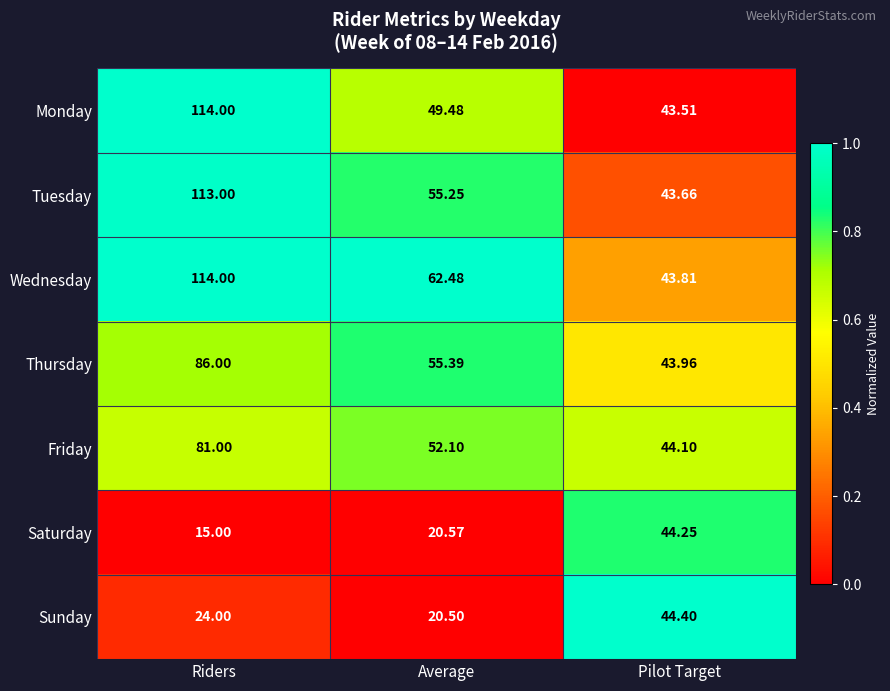

Which series has the largest total across all categories?

Wednesday